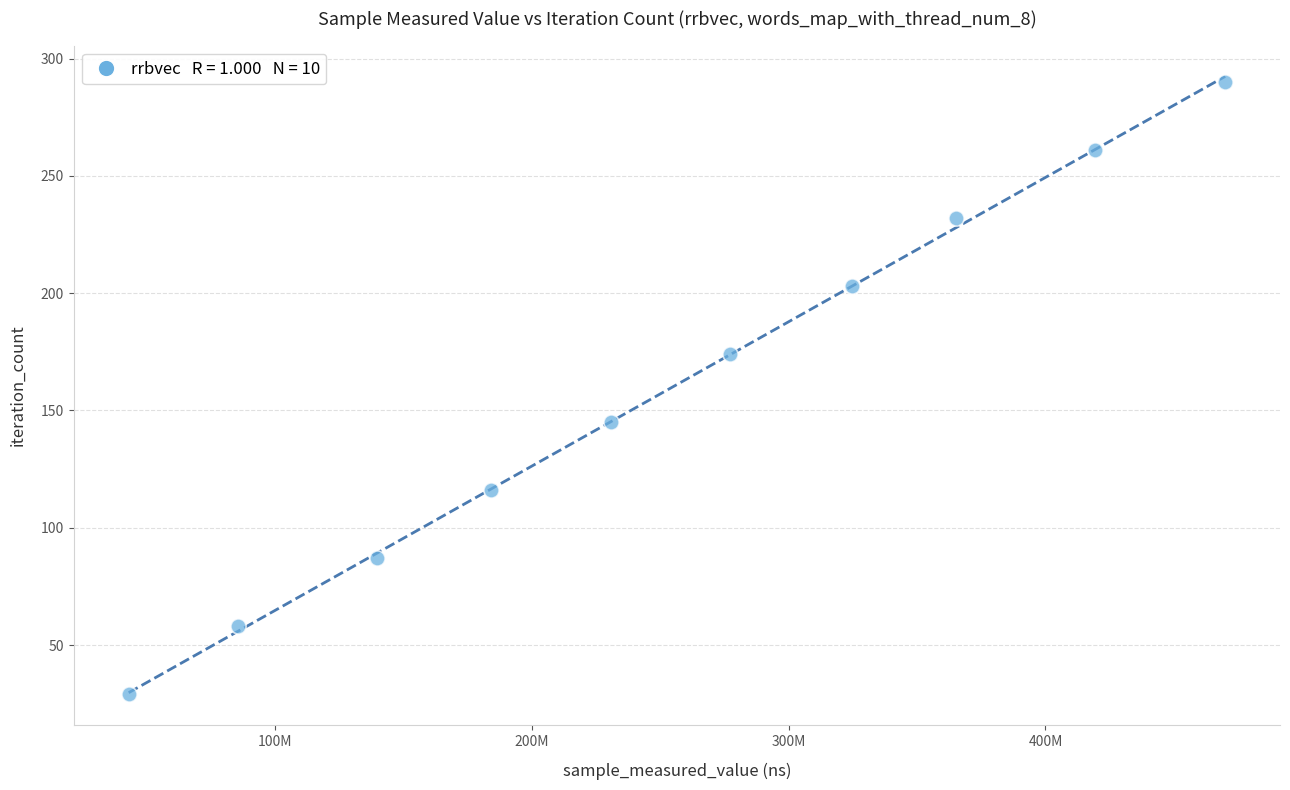

What is the range of X values (max minus min)?

426860043